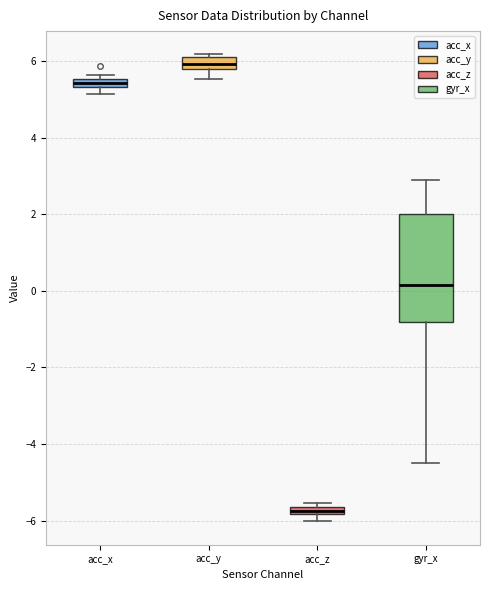

Where does the upper whisker of the box for gyr_x end on the y-axis? The values are not printed on the chart, so give them approximately, as read against the axis.

2.8